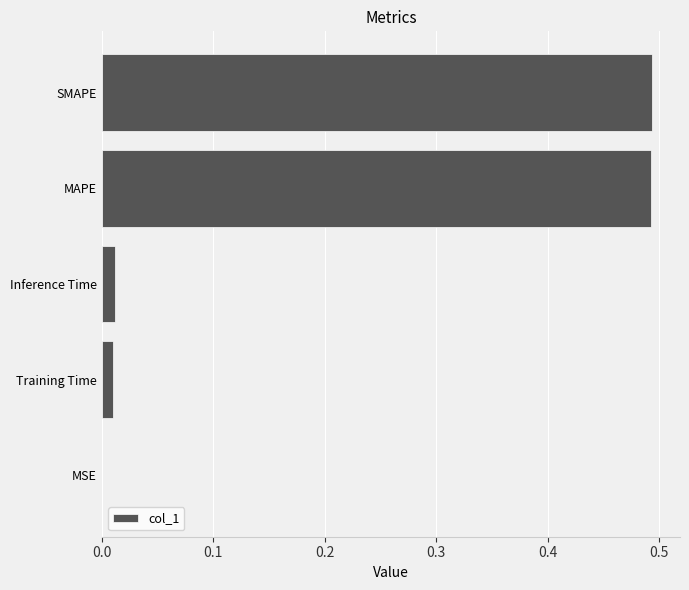

Which has a higher value, MAPE or MSE?

MAPE